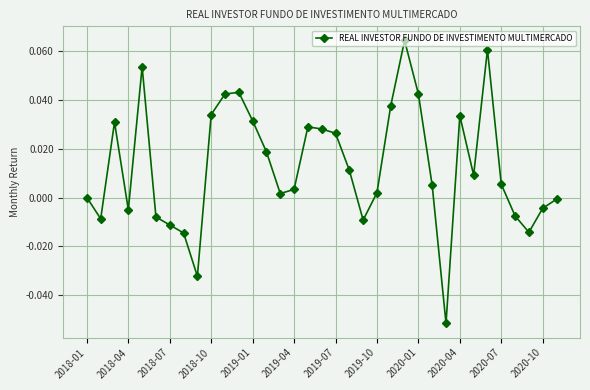

Count the number of data series in this chart.

1